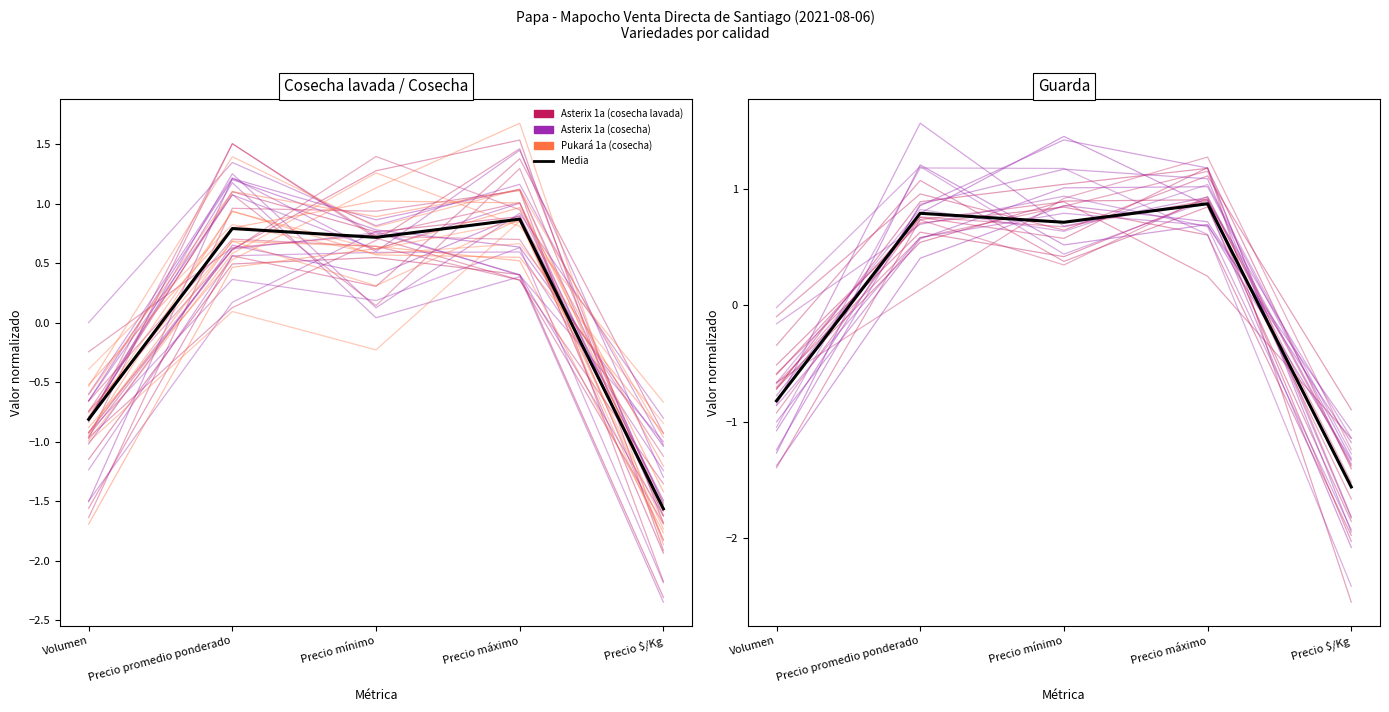

Where is the first local maximum for Asterix 1a (cosecha)?

Precio promedio ponderado